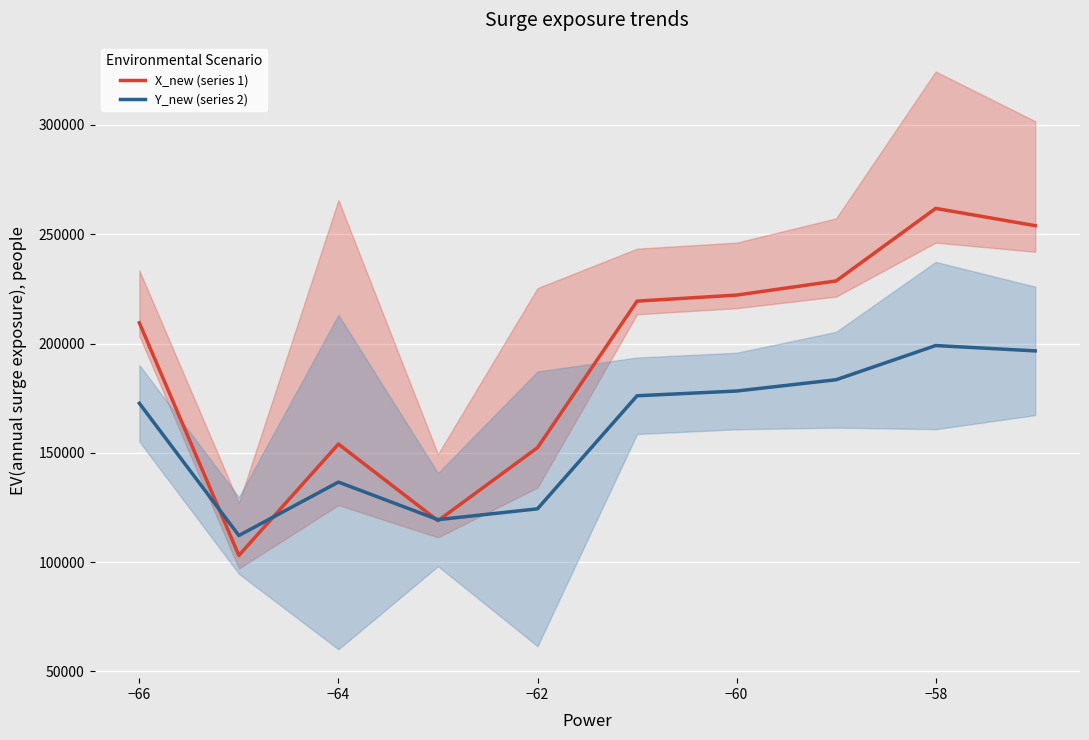

Which series has the widest spread of values?

X_new (series 1)